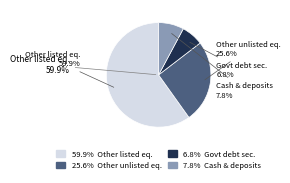

Which slice is the largest?

Other listed equity securities